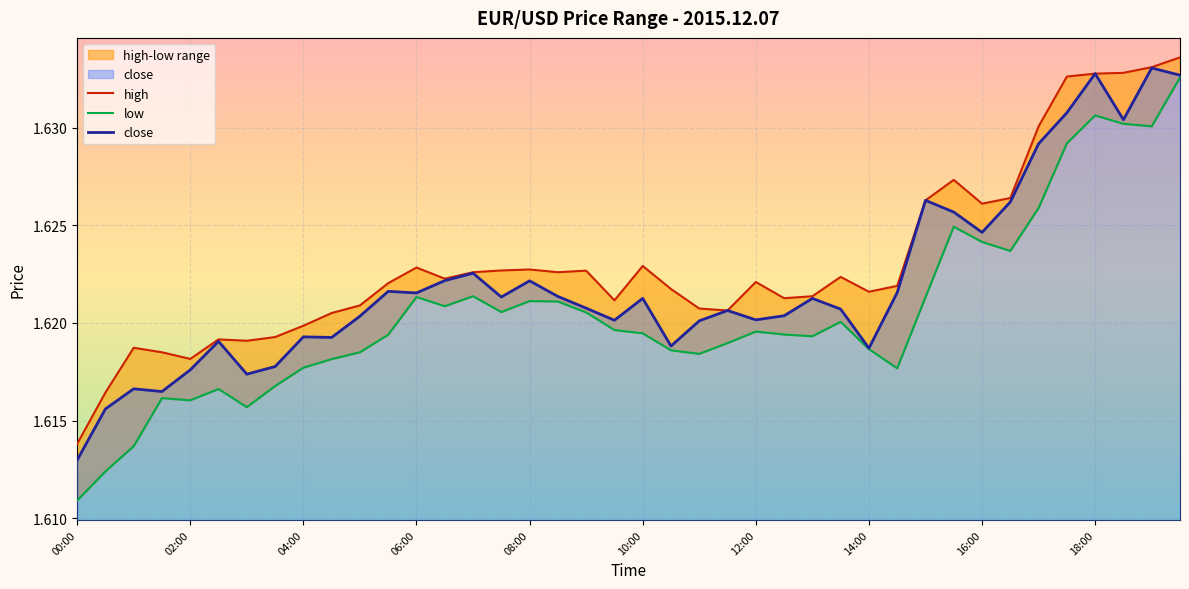

Which category has the lowest value across all series?

00:00